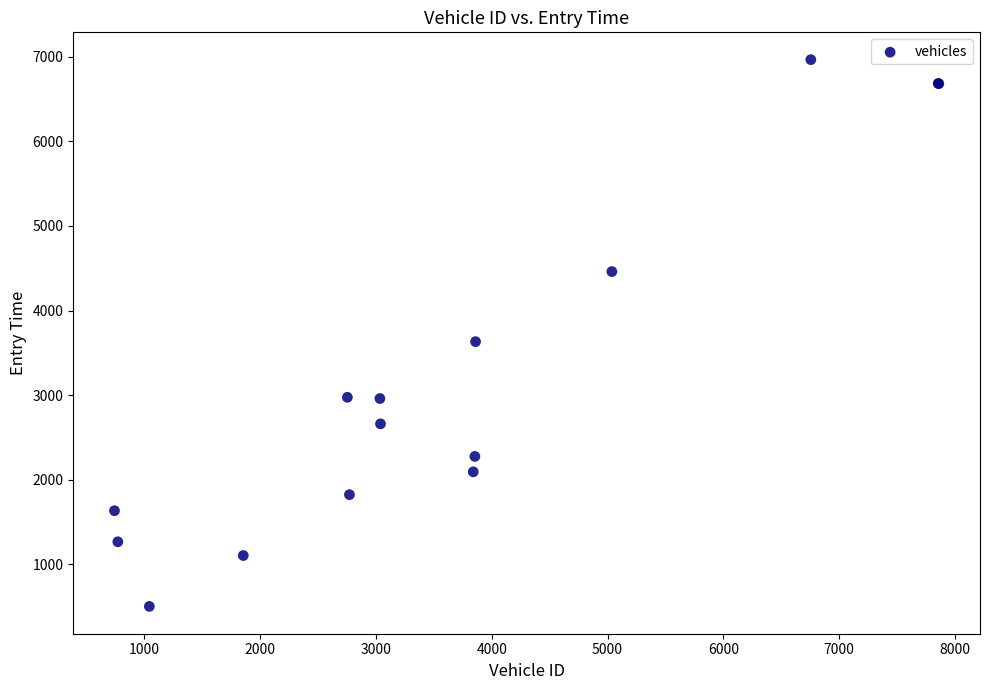

What Y value in the scatter plot is closest to 3733?

3631.3